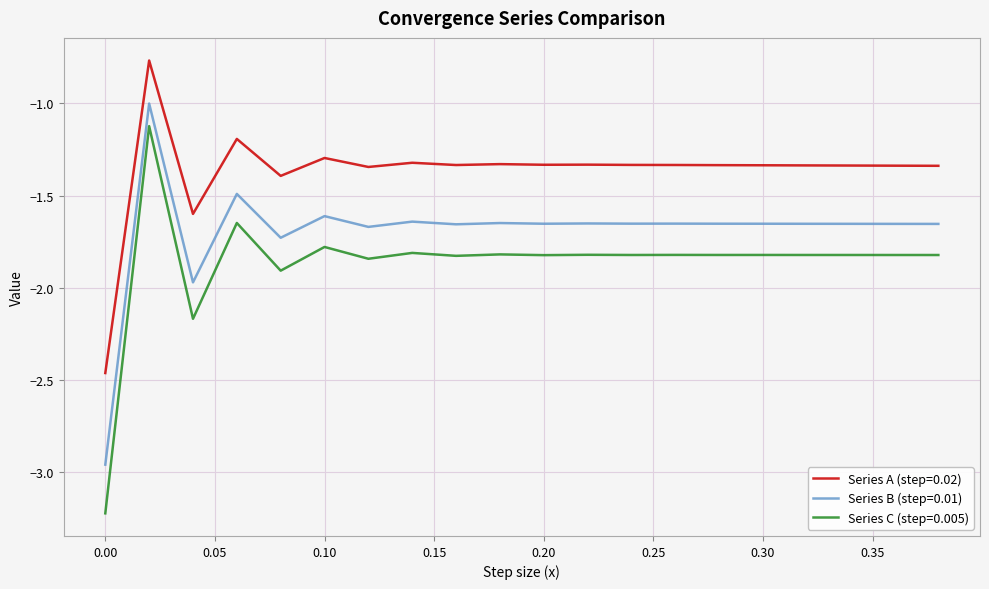

True or false: Series A (step=0.02) and Series B (step=0.01) intersect in this chart.

False